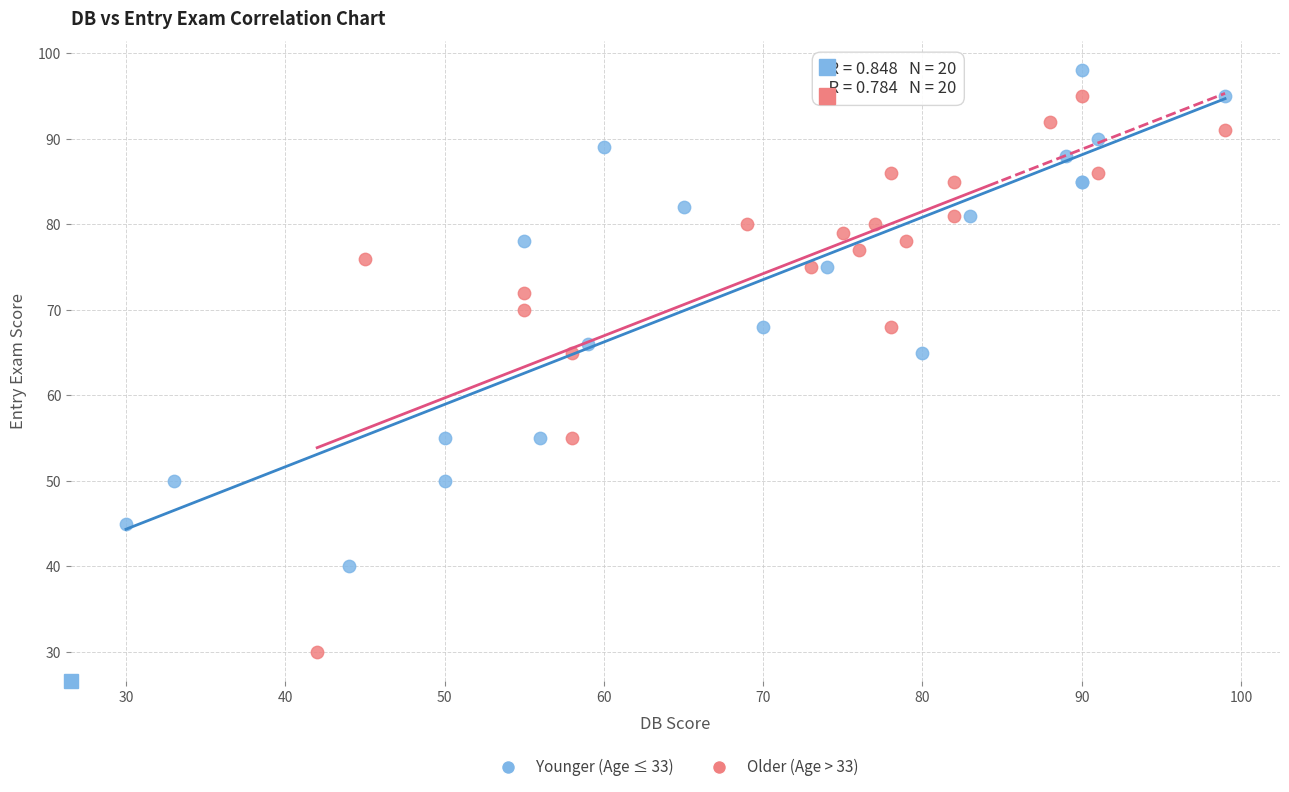

Which series has the widest spread of Y values?

Older (Age > 33)